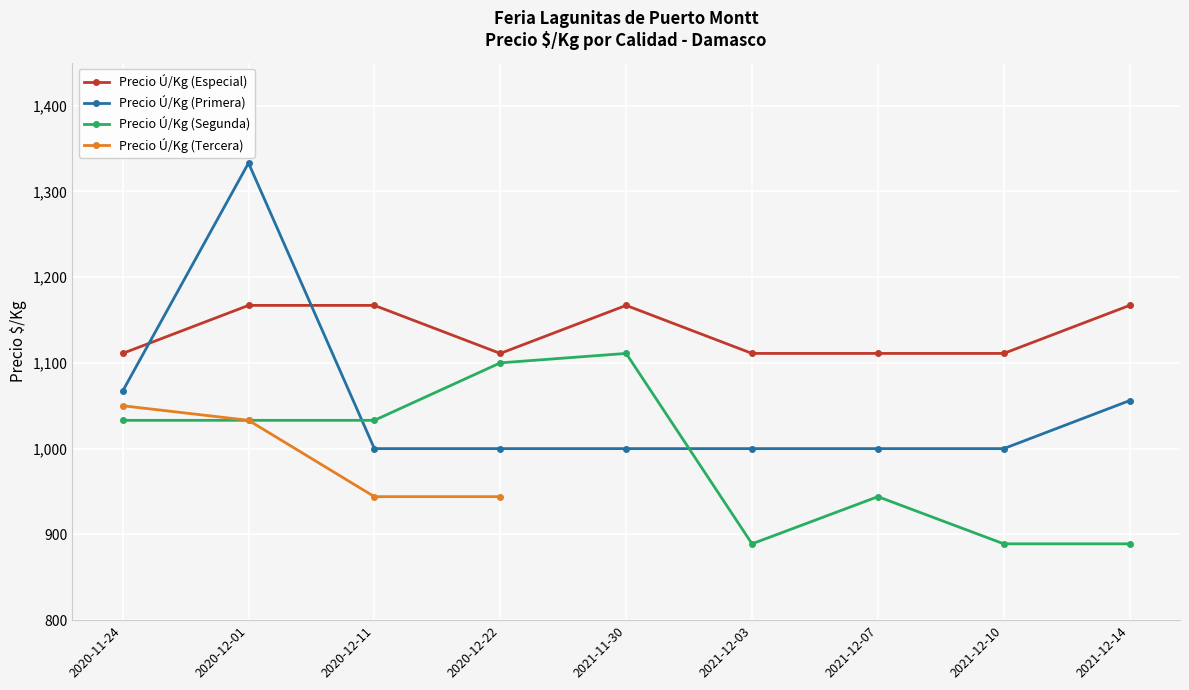

What is the value of the Precio Ú/Kg (Primera) point at the 3rd from the left?

1000